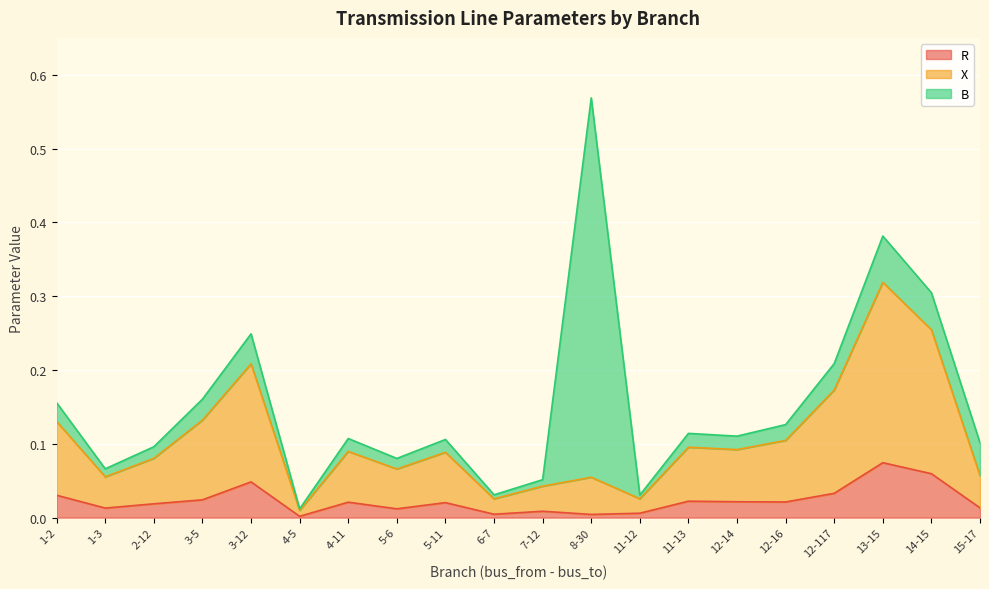

Which category has the highest value in the R series?

13-15